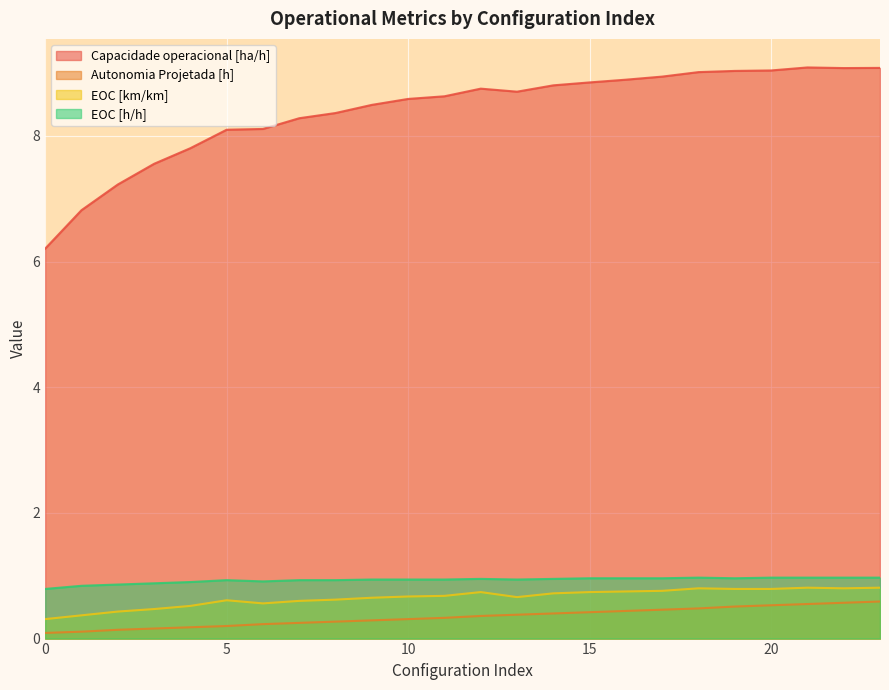

Where is the first local minimum for Capacidade operacional [ha/h]?

13